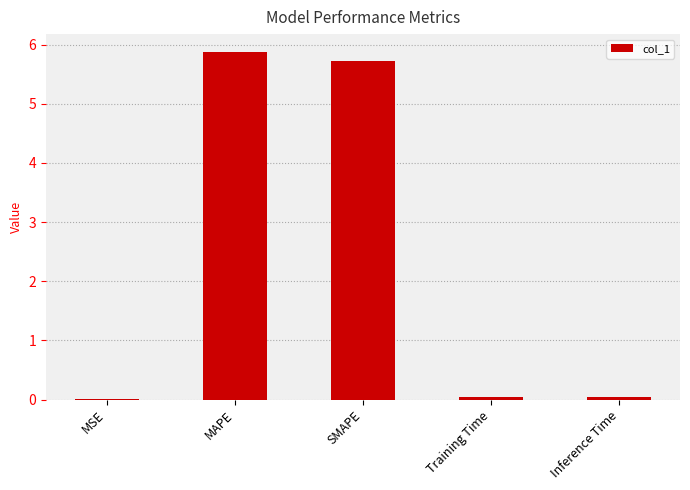

What is the sum of all values?

11.7